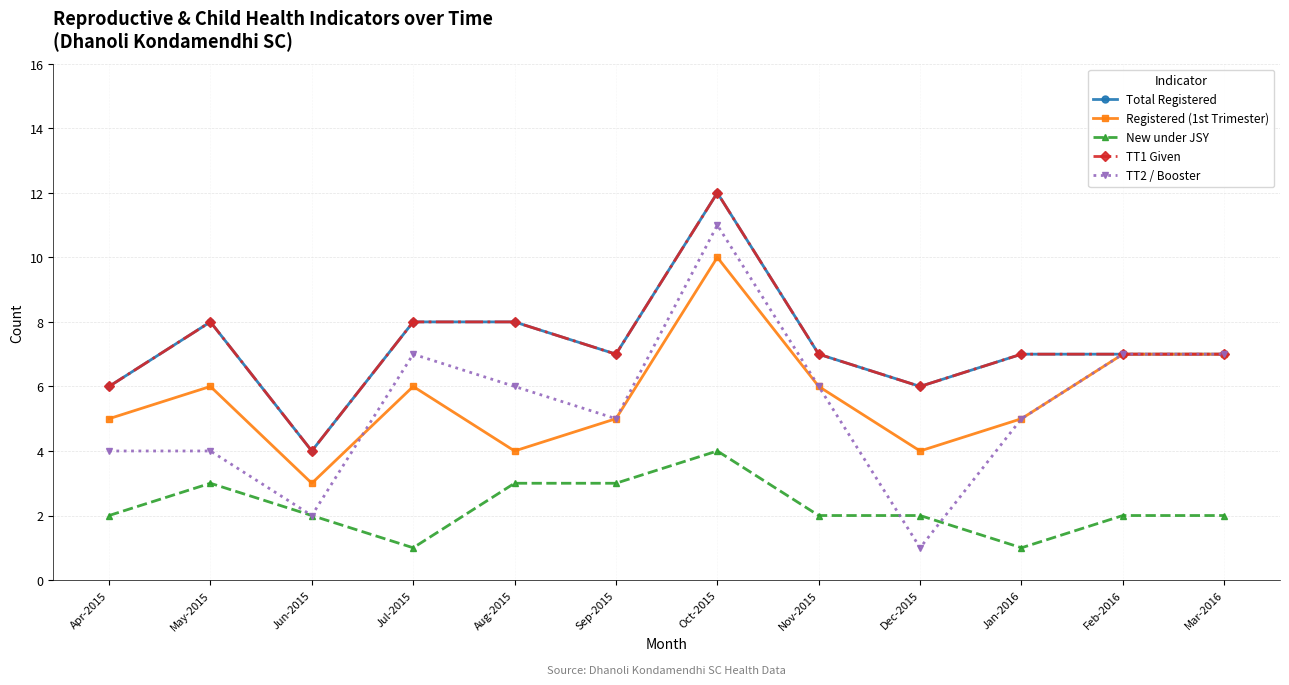

True or false: TT1 Given has more than 1 interior local peaks.

True